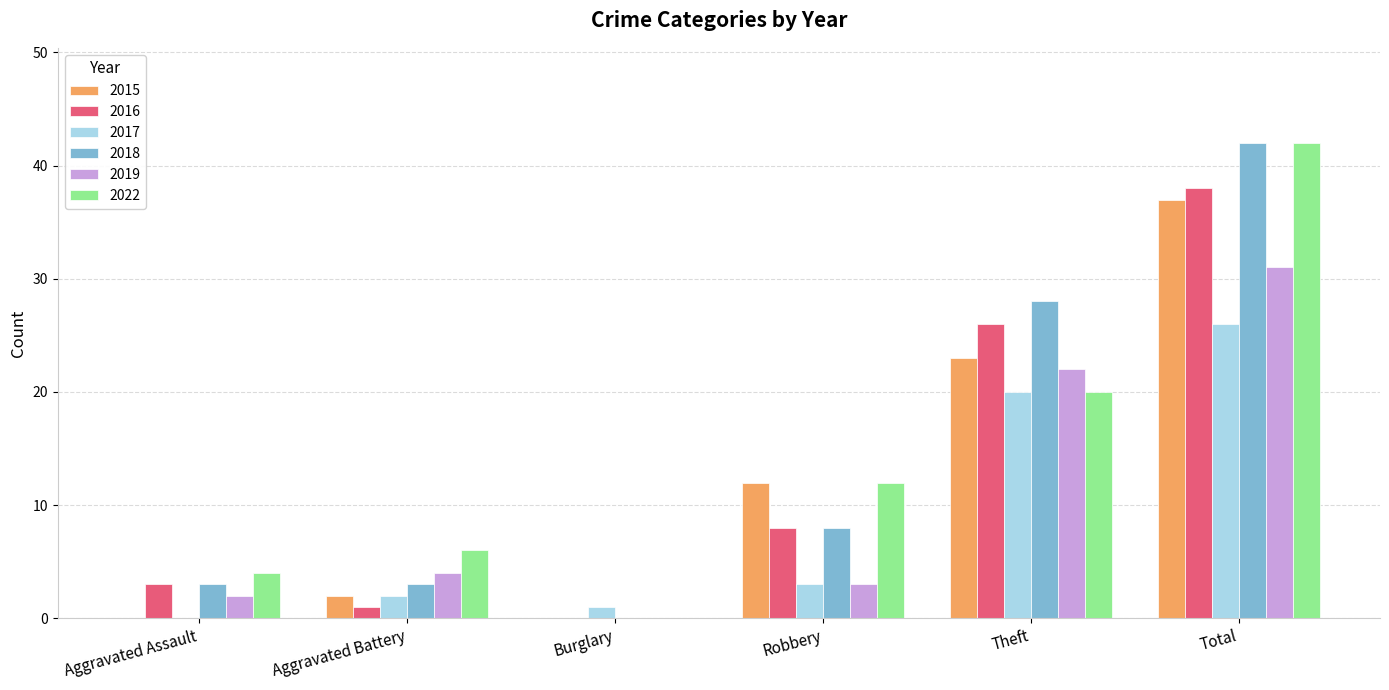

How many categories are shown in the chart?

6